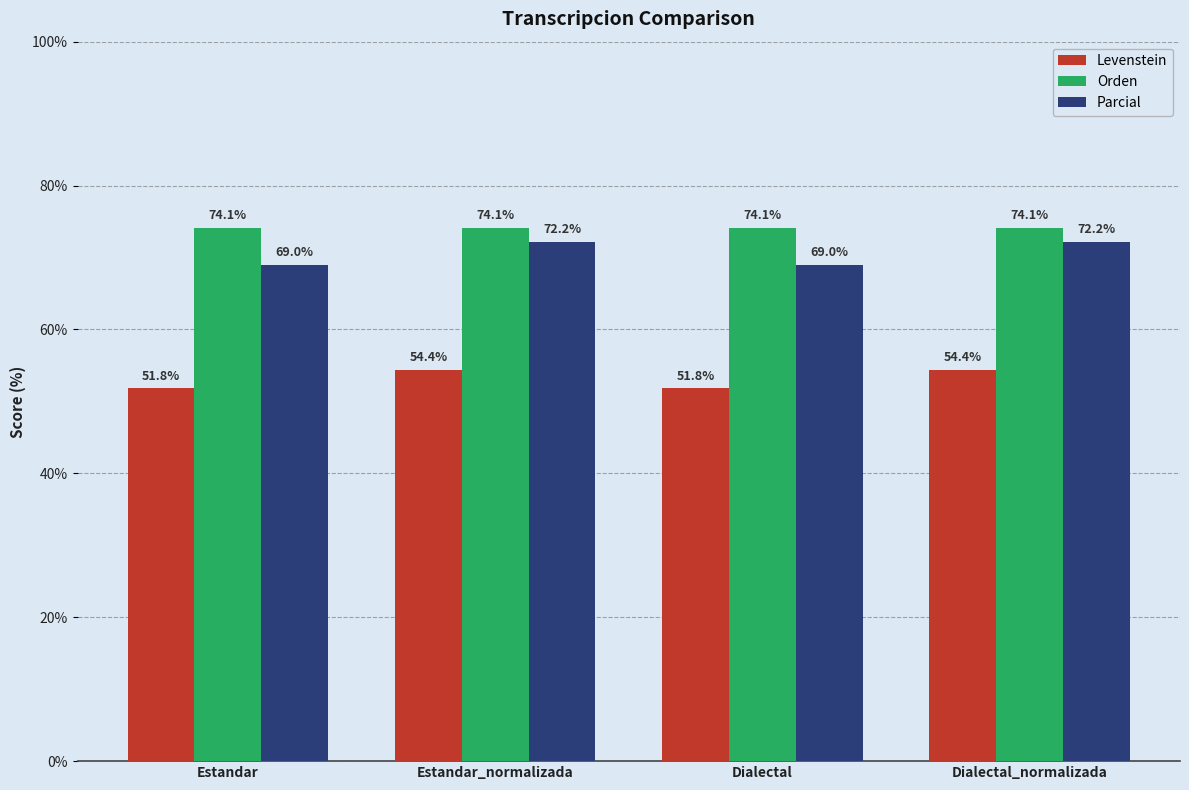

What value does the Orden series have at Dialectal_normalizada?

74.1